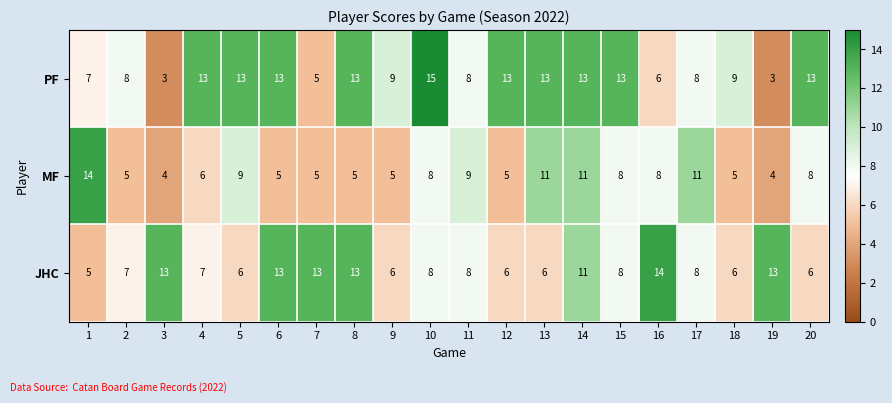

The MF series shows 8 at 10. True or false?

True